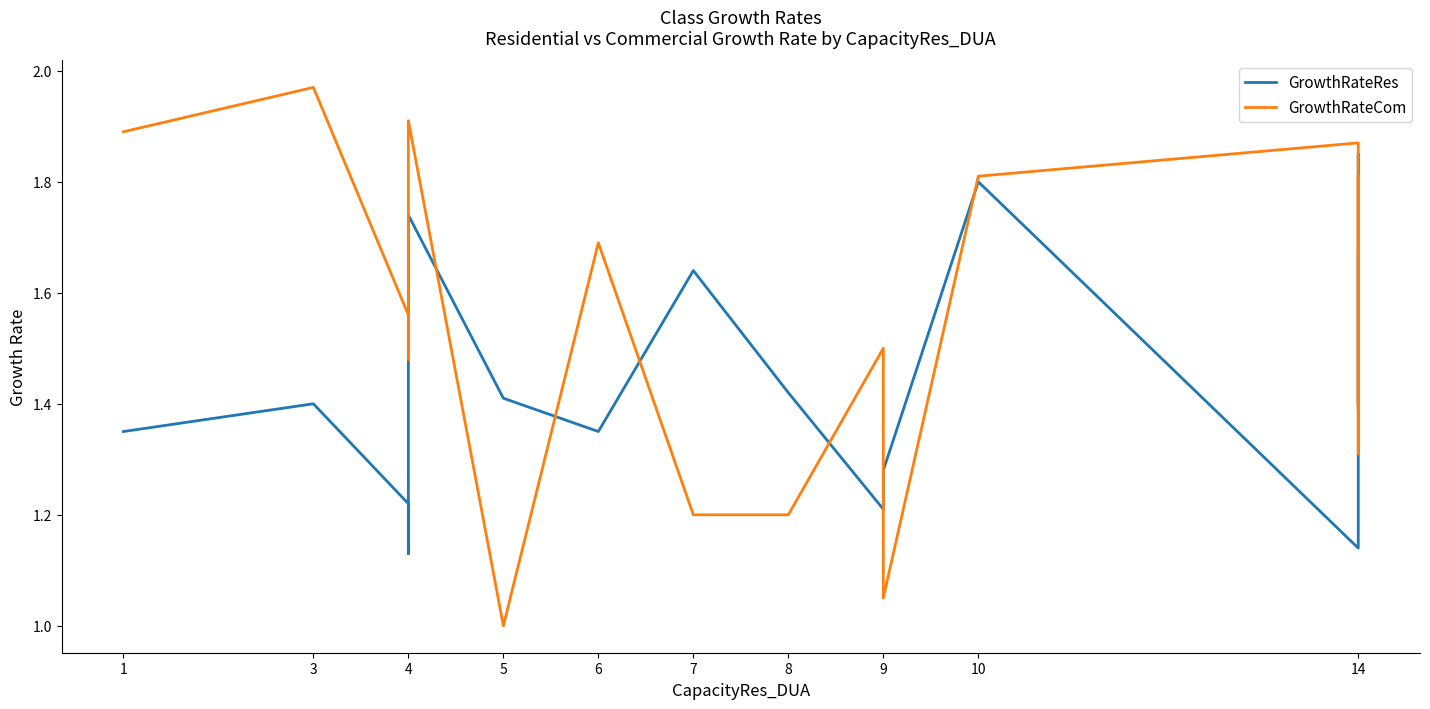

What is the value of the GrowthRateRes point at the 11th from the left?

1.2